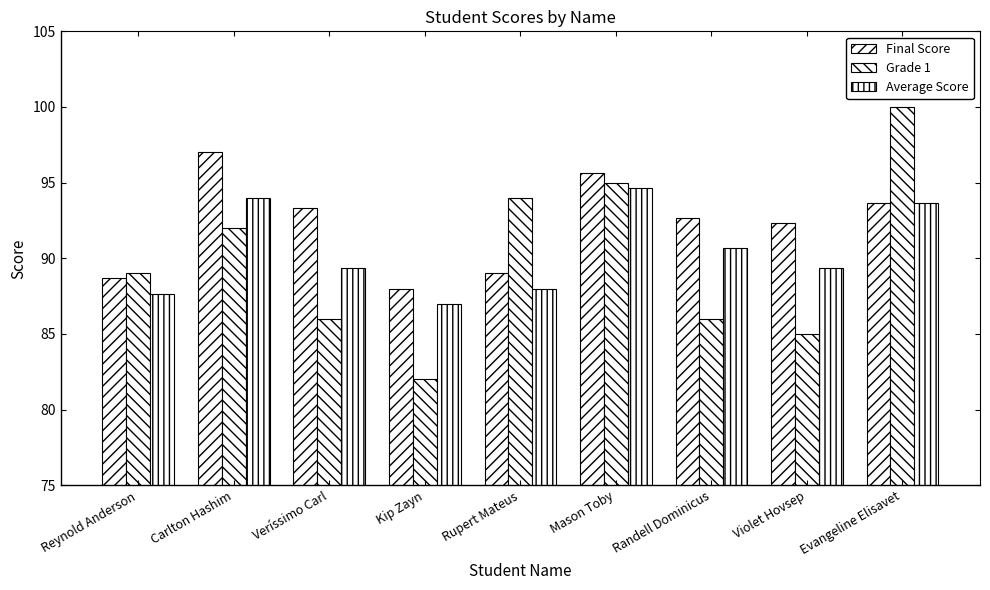

Reading right to left, extract all data points from this chart.

Final Score: Evangeline Elisavet=93.7	Violet Hovsep=92.3	Randell Dominicus=92.7	Mason Toby=95.7	Rupert Mateus=89.0	Kip Zayn=88.0	Veríssimo Carl=93.3	Carlton Hashim=97.0	Reynold Anderson=88.7
Grade 1: Evangeline Elisavet=100.0	Violet Hovsep=85.0	Randell Dominicus=86.0	Mason Toby=95.0	Rupert Mateus=94.0	Kip Zayn=82.0	Veríssimo Carl=86.0	Carlton Hashim=92.0	Reynold Anderson=89.0
Average Score: Evangeline Elisavet=93.7	Violet Hovsep=89.3	Randell Dominicus=90.7	Mason Toby=94.7	Rupert Mateus=88.0	Kip Zayn=87.0	Veríssimo Carl=89.3	Carlton Hashim=94.0	Reynold Anderson=87.7